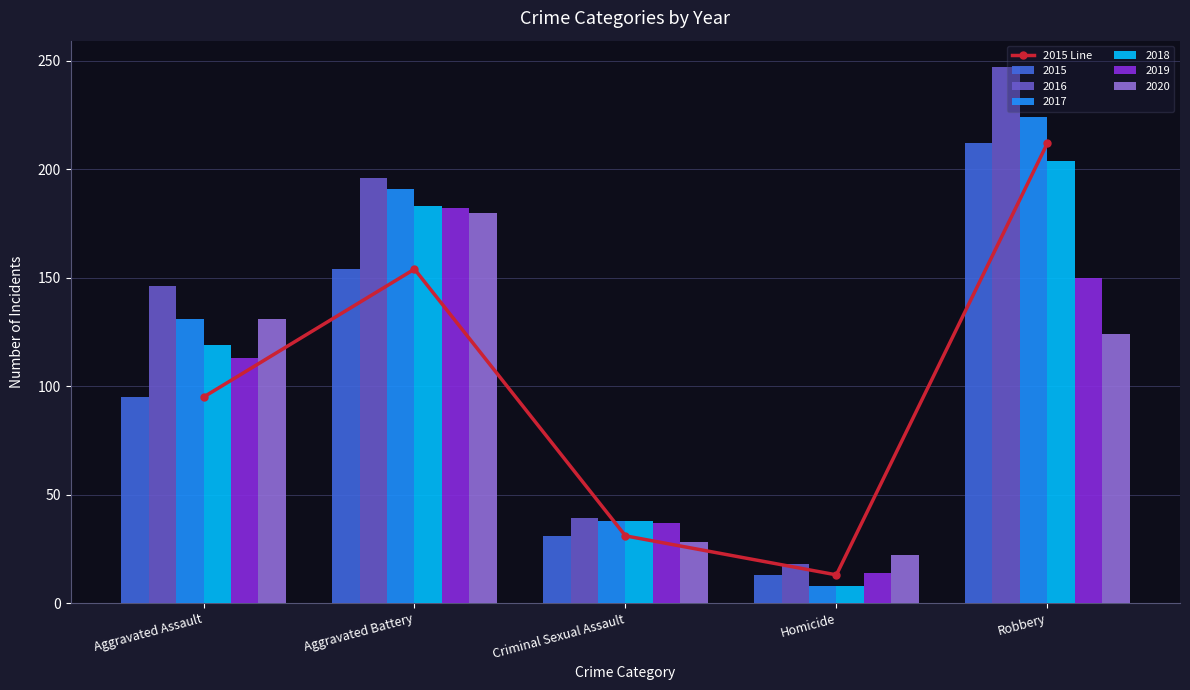

Reading left to right, what are all the values shown in this chart?

95	154	31	13	212